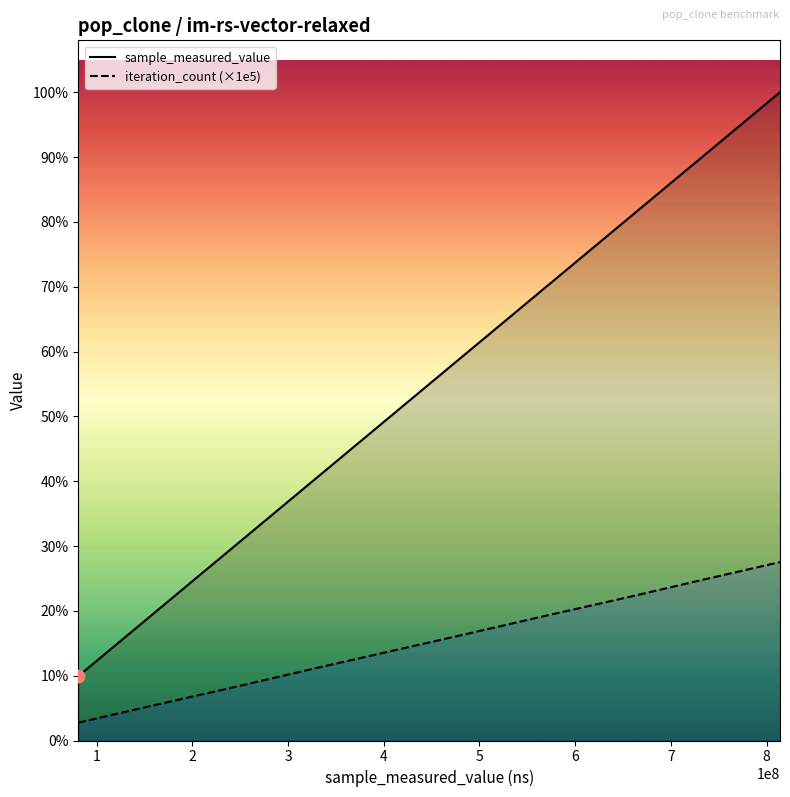

What are all the series names shown in the legend?

sample_measured_value, iteration_count (×1e5)